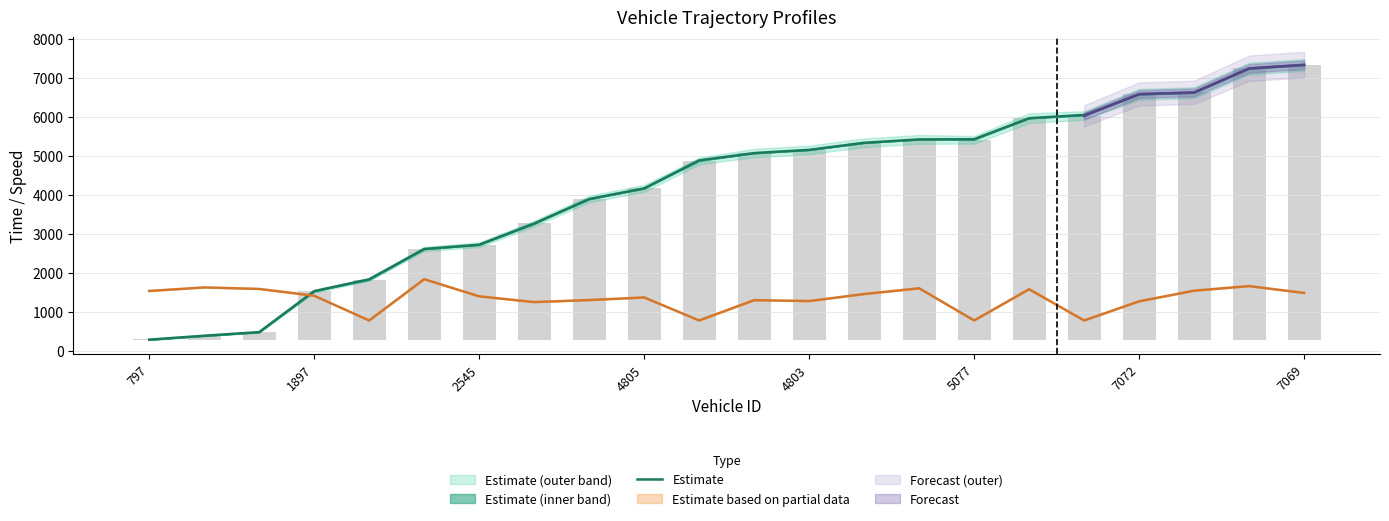

True or false: the data shows 5430.2 at 5077.

True